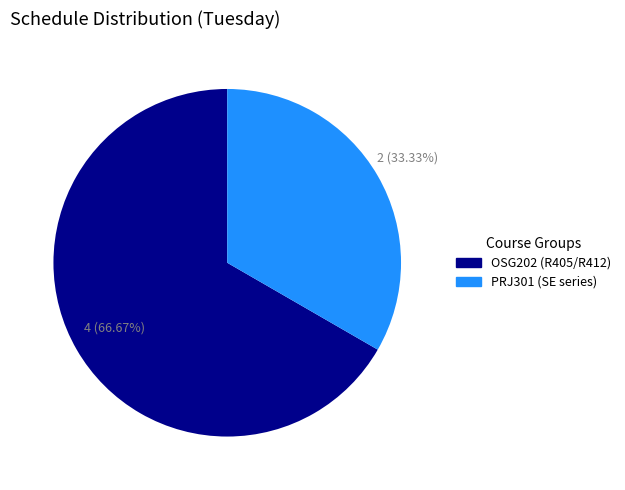

Is there any slice that represents more than half of the pie?

Yes